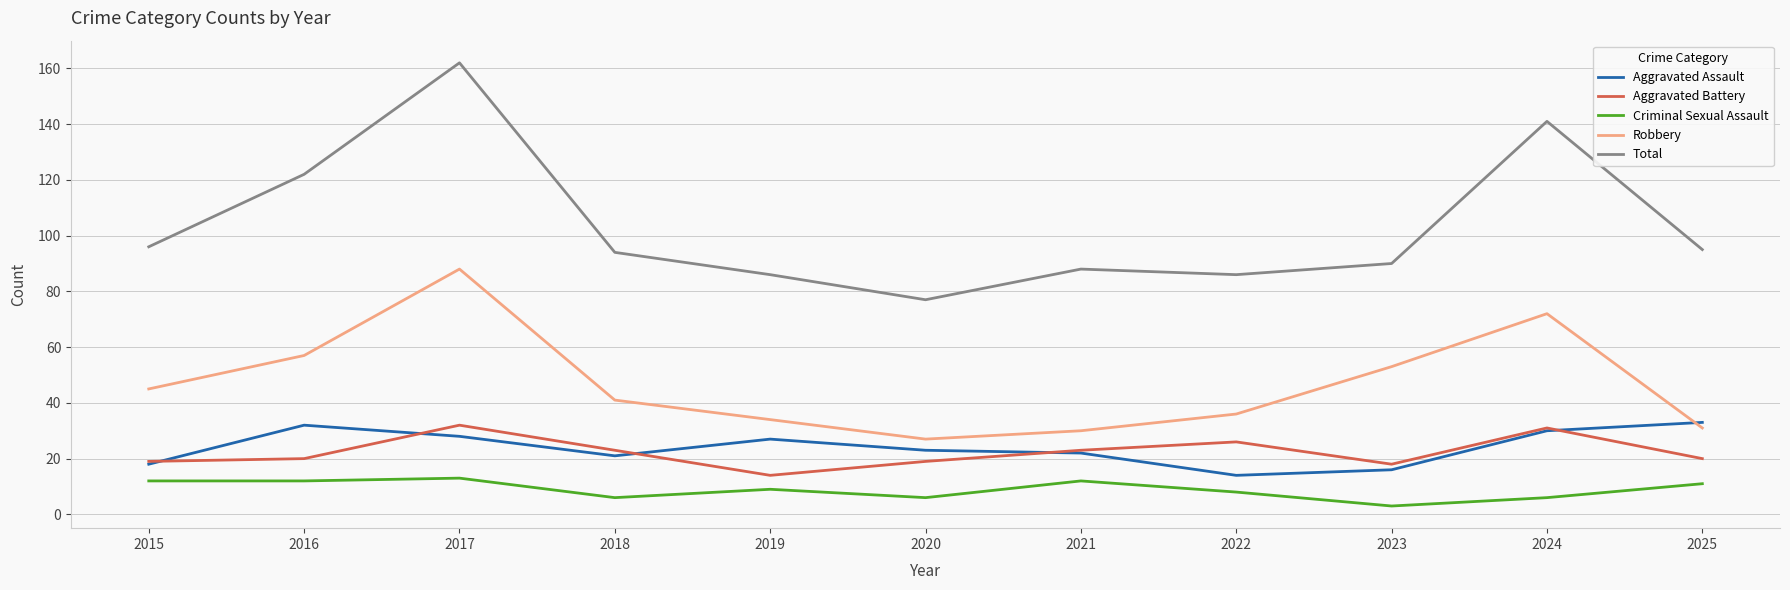

True or false: Aggravated Battery and Criminal Sexual Assault intersect in this chart.

False